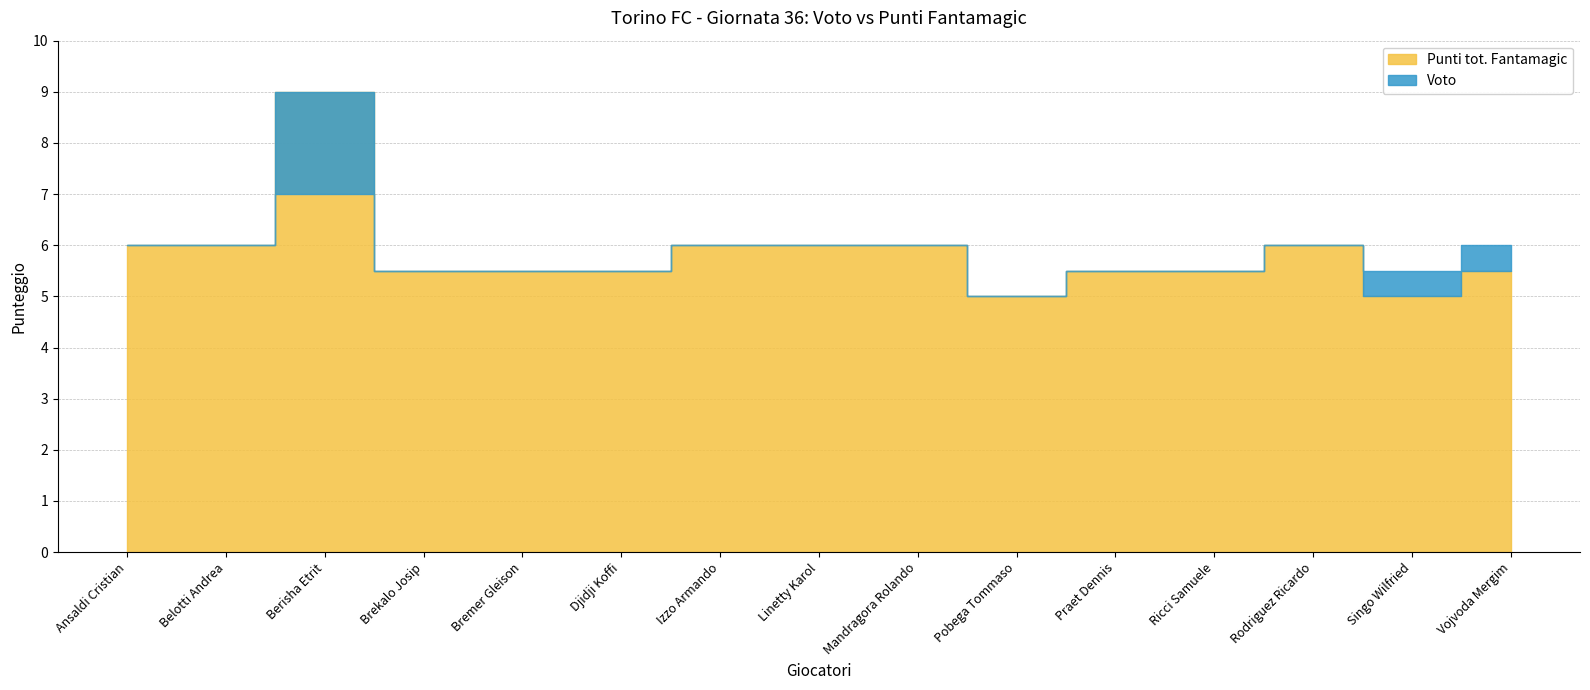

Which category has the lowest value in the Punti tot. Fantamagic series?

Pobega Tommaso